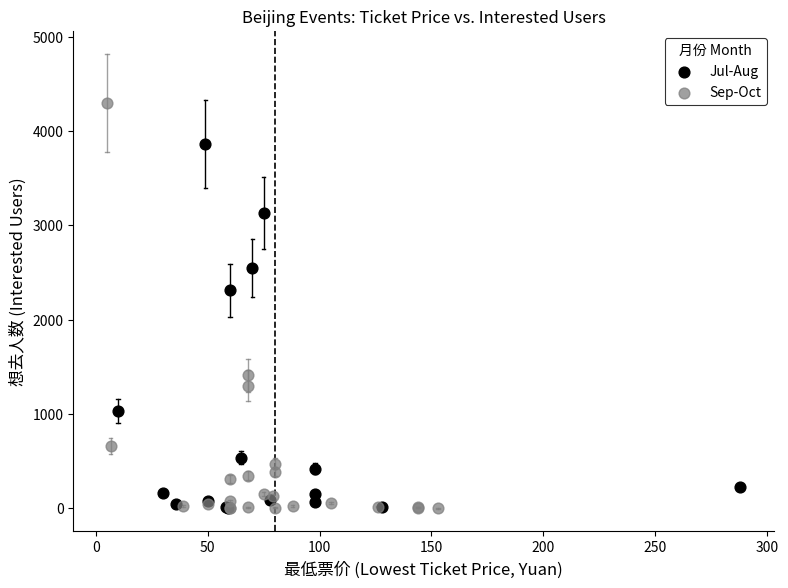

Which series contains the highest Y value?

Sep-Oct